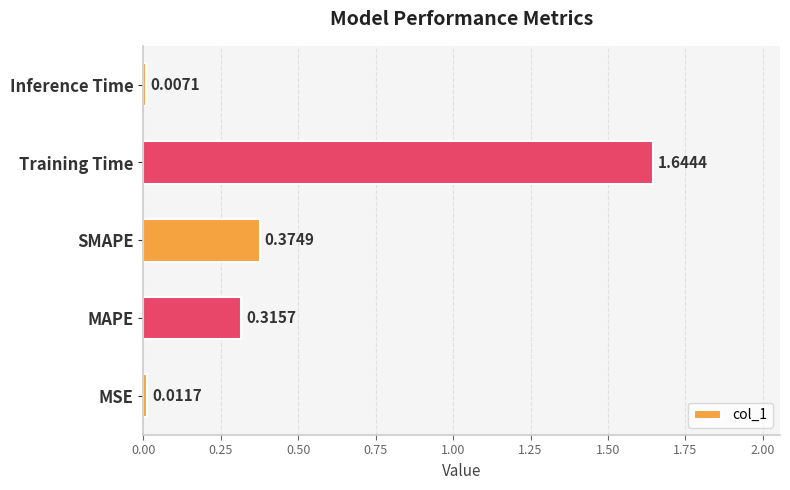

Rank the categories by value from lowest to highest.

Inference Time, MSE, MAPE, SMAPE, Training Time